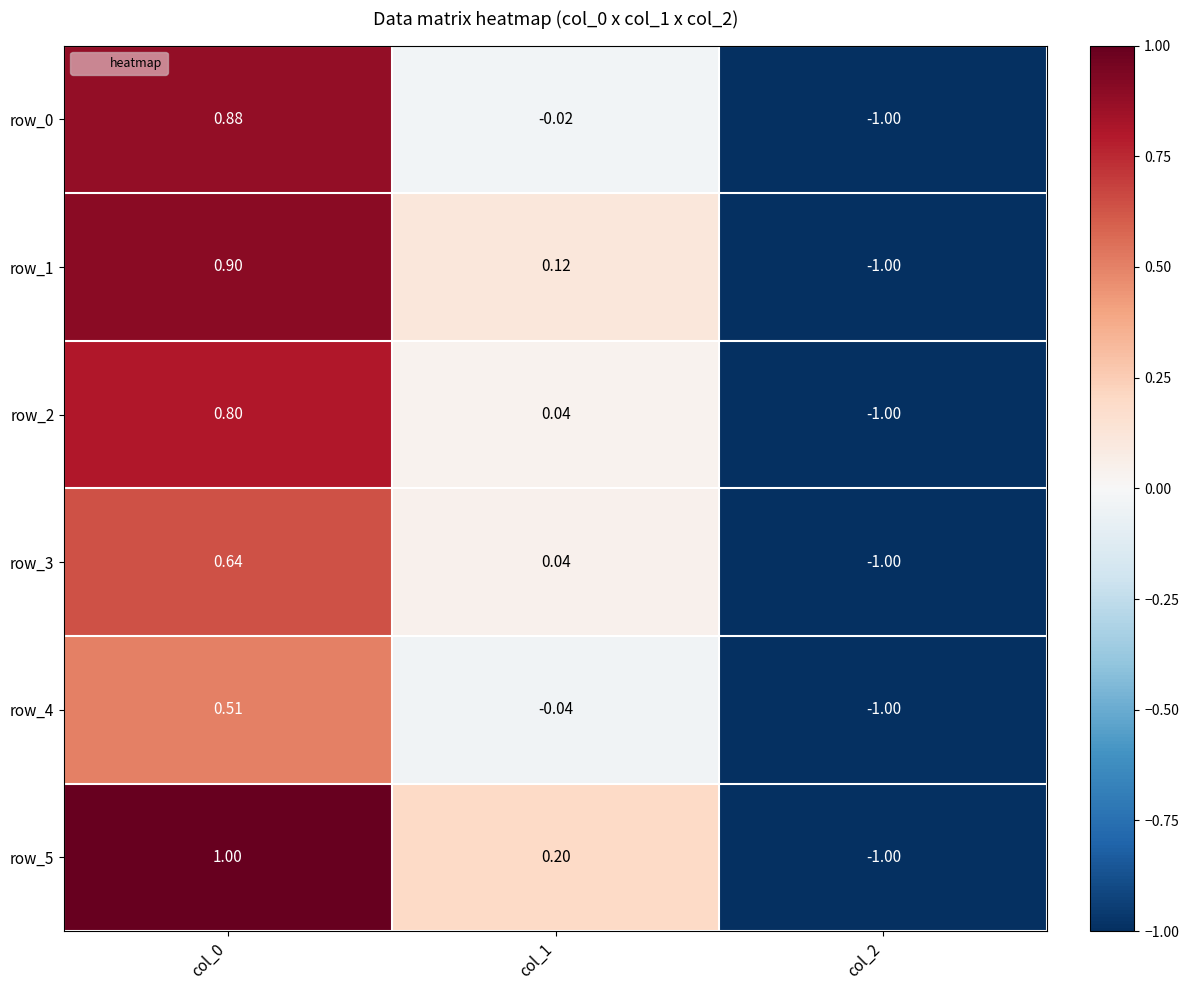

Read the row_2 value at col_0.

0.8